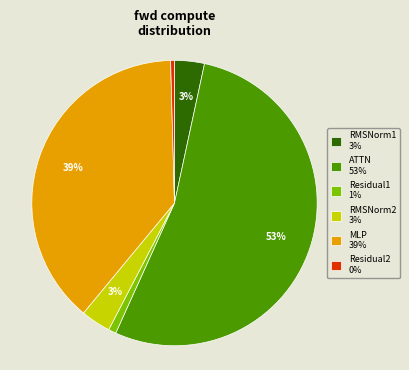

True or false: MLP accounts for 39% of the total.

True